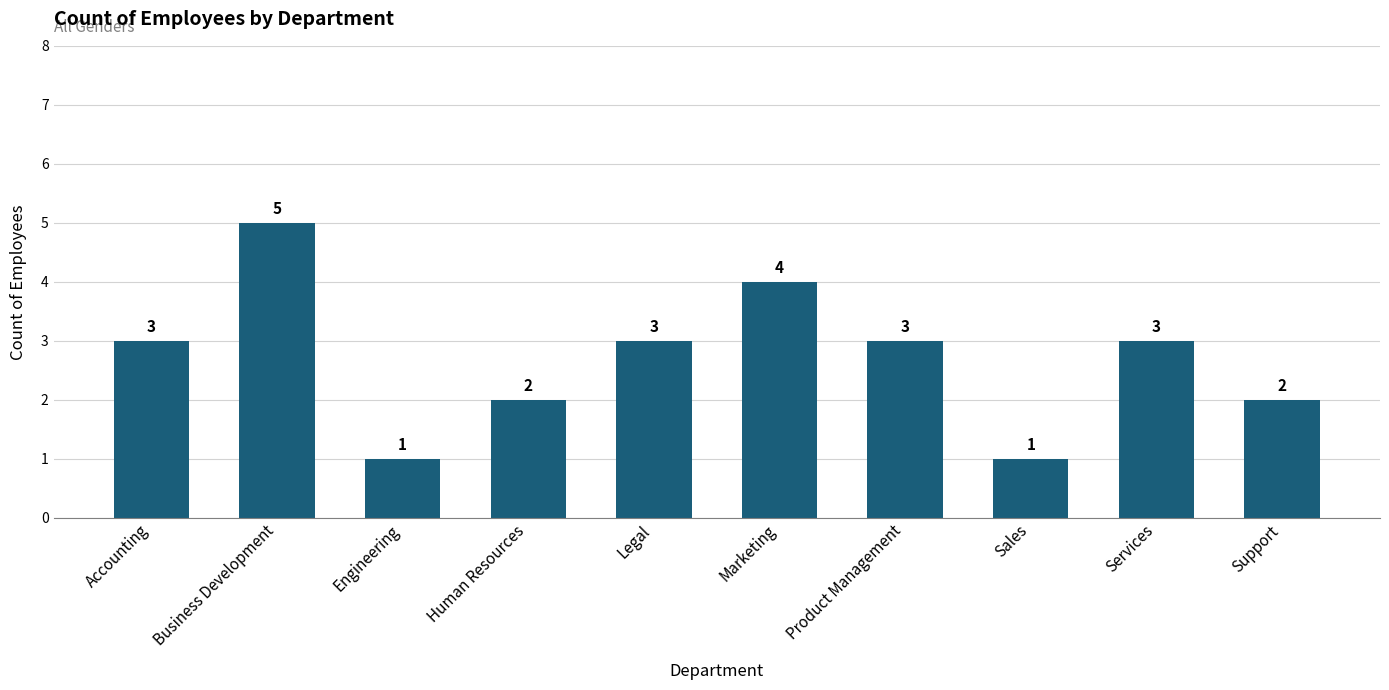

At which category does the chart reach its peak across all series?

Business Development